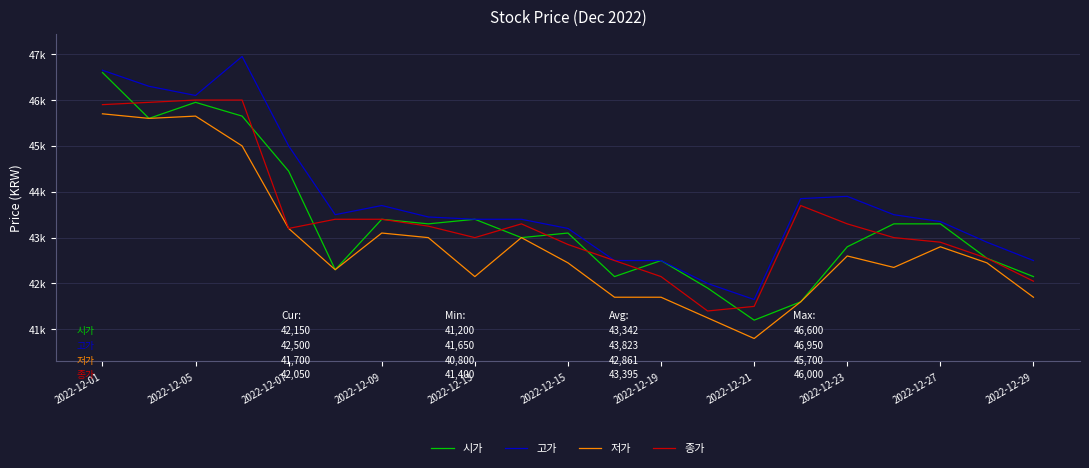

What are all the series names shown in the legend?

시가, 고가, 저가, 종가